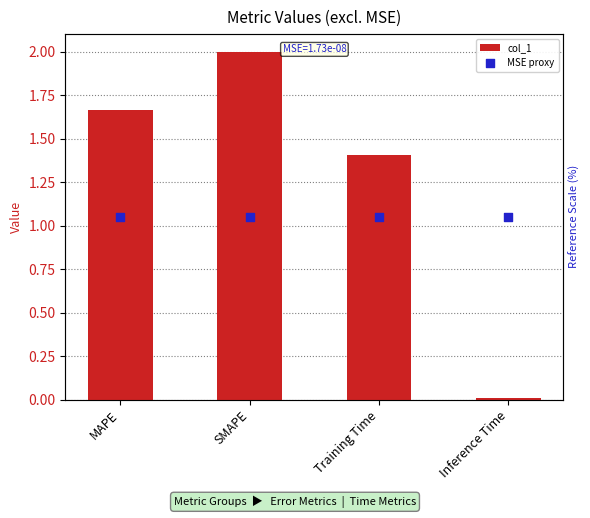

What are all the series names shown in the legend?

col_1, MSE proxy